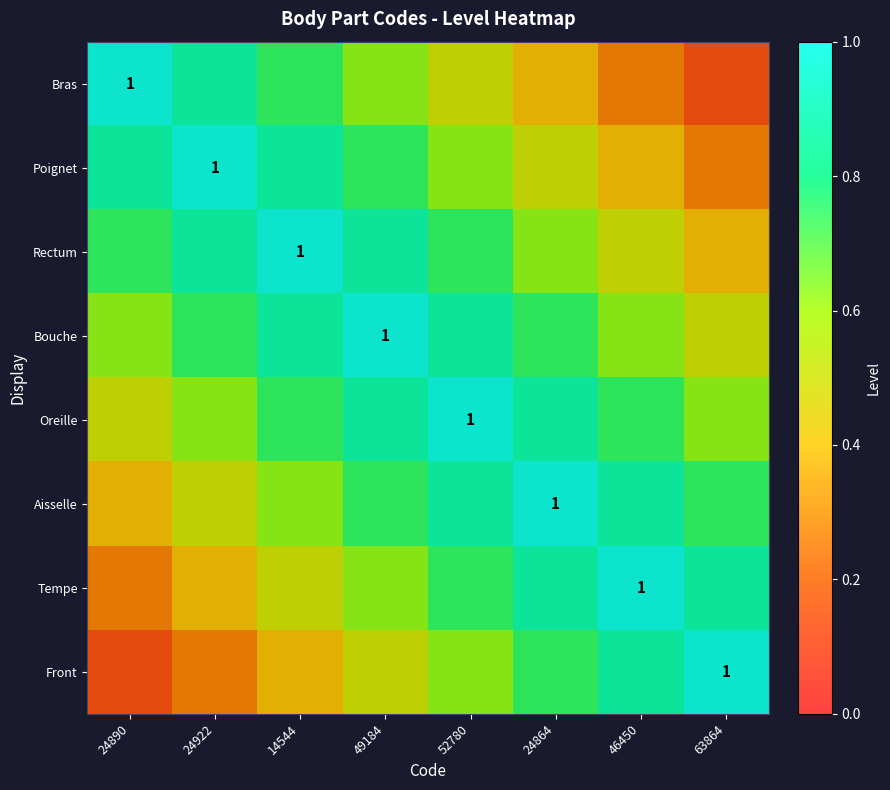

The Oreille series shows 0.9 at 49184. True or false?

True